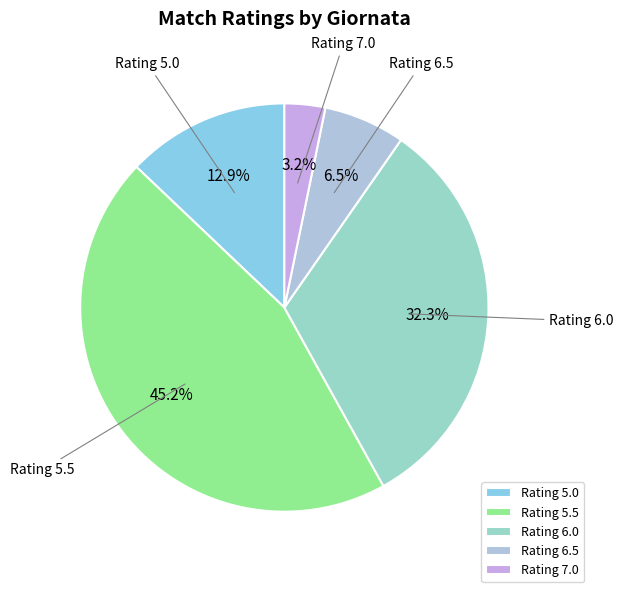

What portion of the pie excludes Rating 5.0?

87.1%